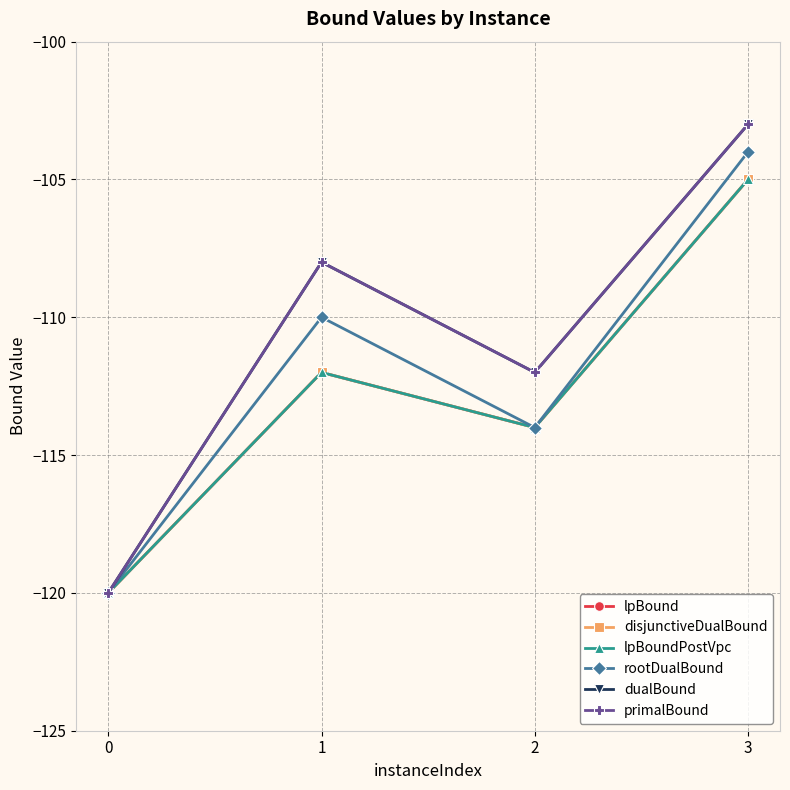

What is the total value across all series at 1?

-662